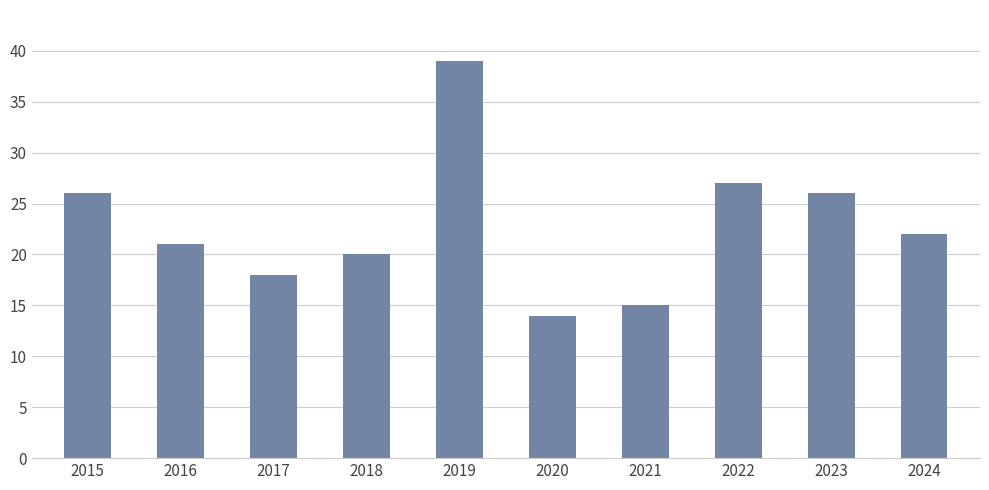

What is the value of the 6th bar from the left?

14